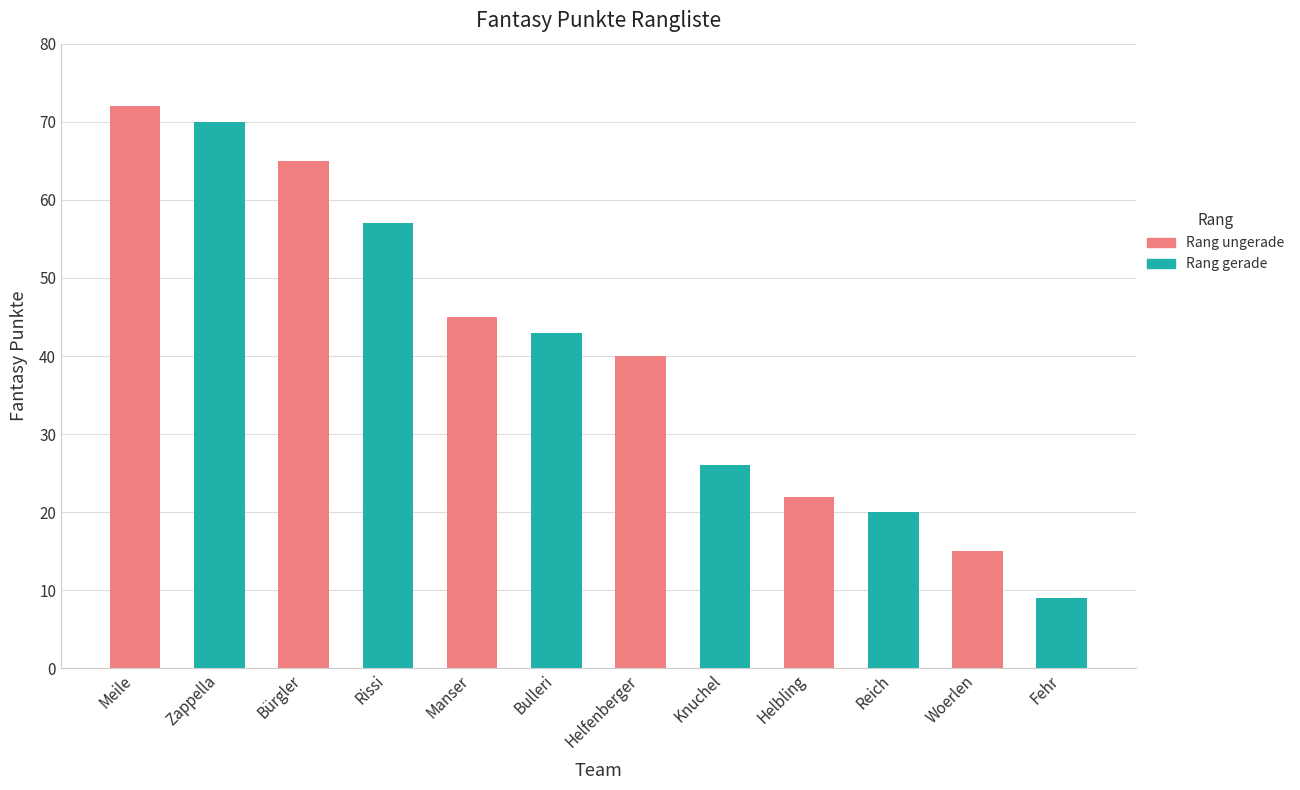

What is the difference between the maximum and minimum values?

63